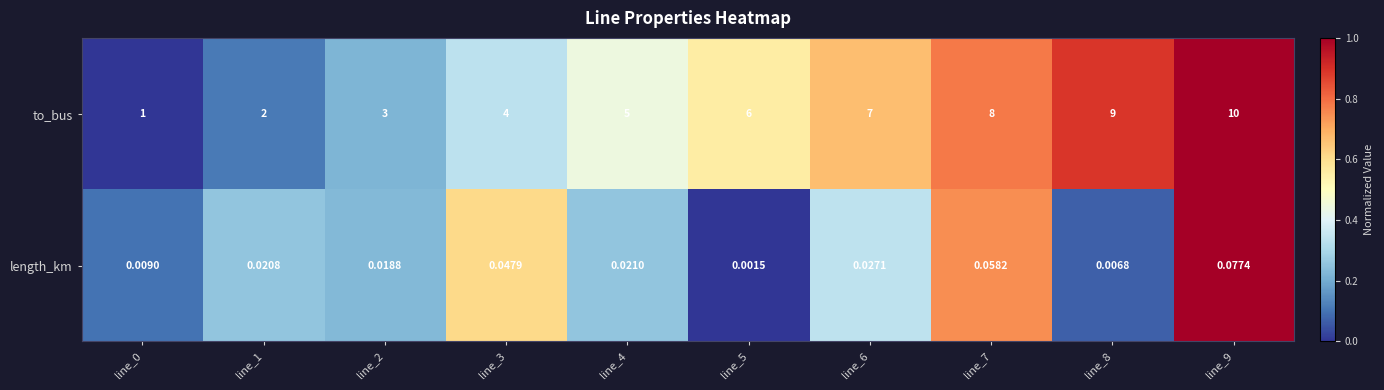

Which series has the largest total across all categories?

to_bus